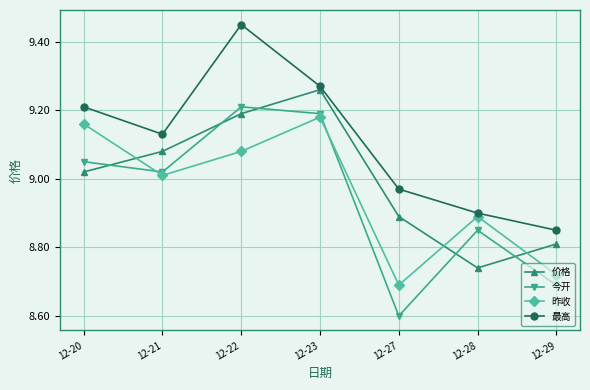

How many lines are shown in the chart?

4